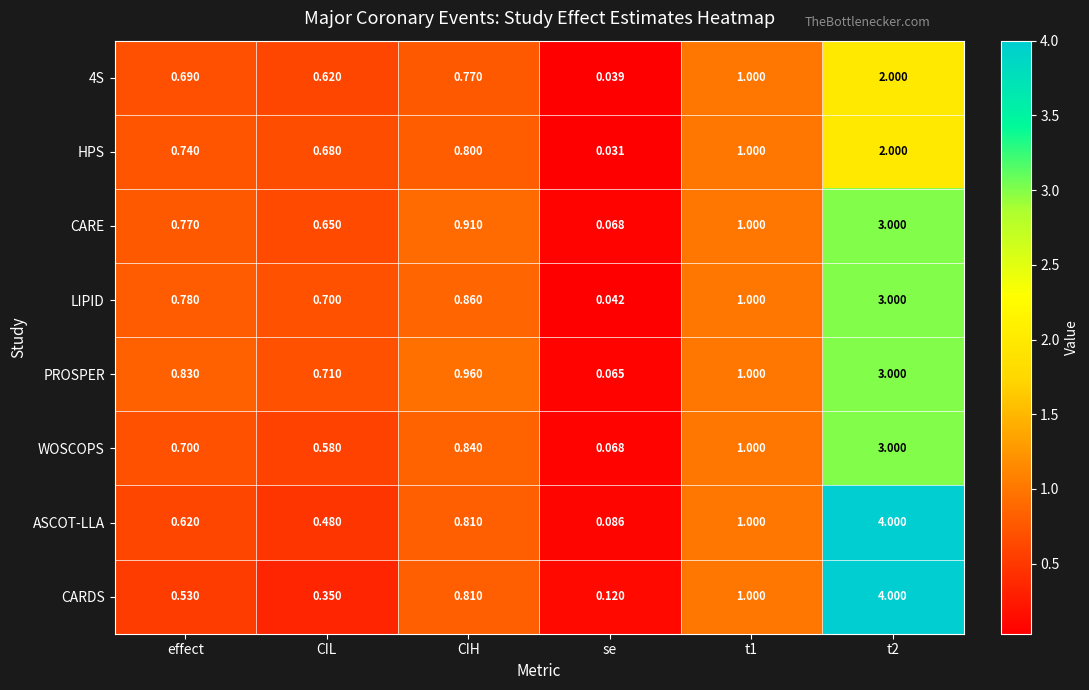

Which series changed the most between CIL and se?

LIPID